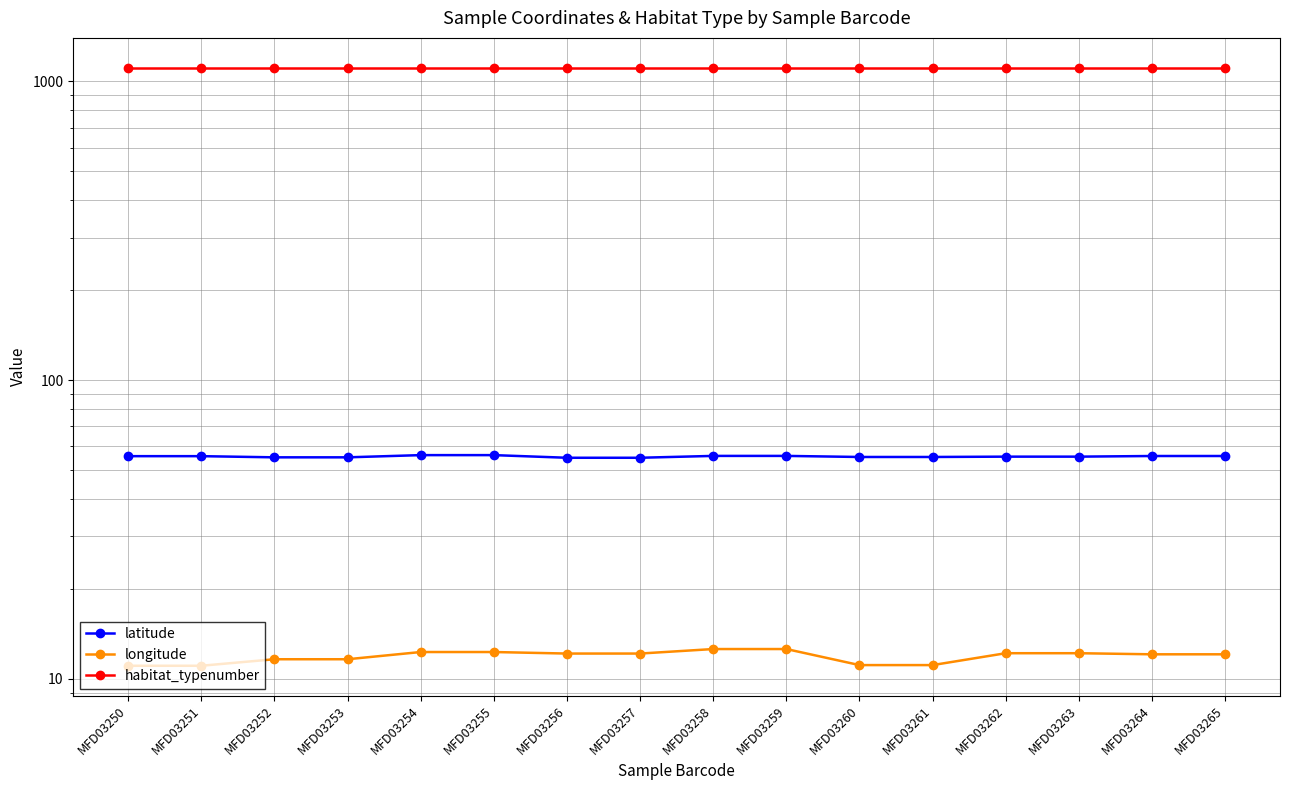

What is the value of the longitude point at the 11th from the left?

11.1